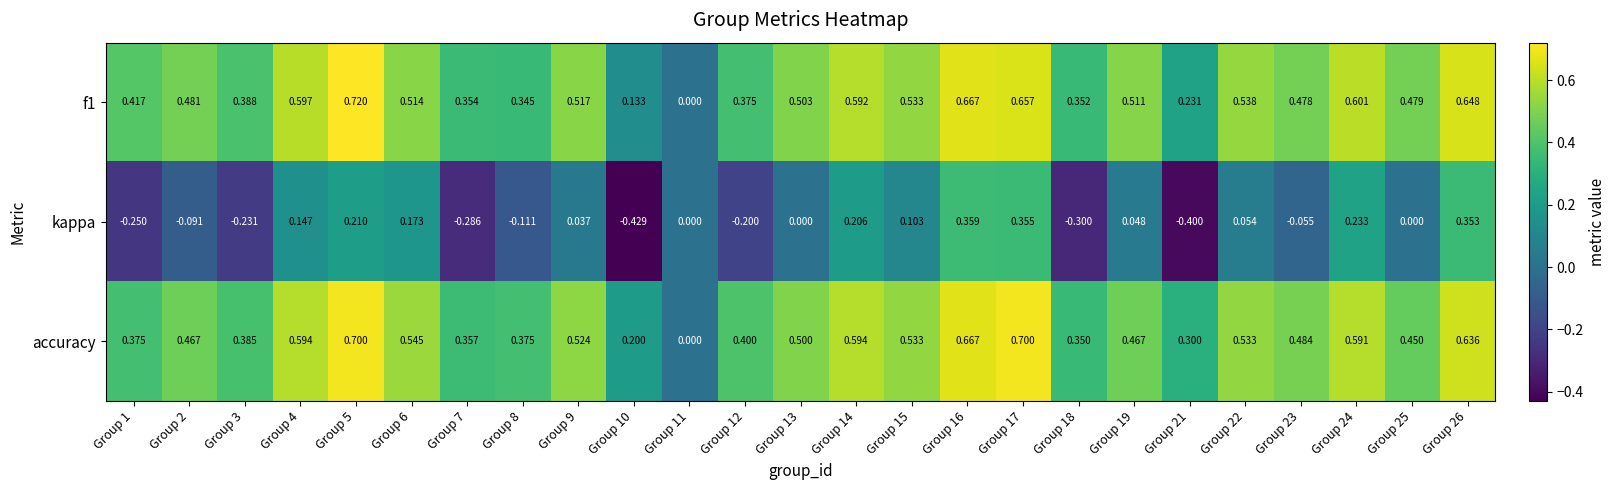

Which series has the widest spread of values?

kappa